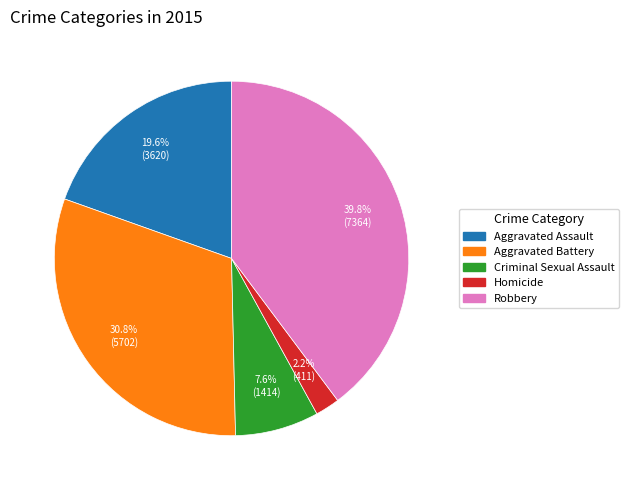

Is it true that Criminal Sexual Assault is 16% of the pie?

False